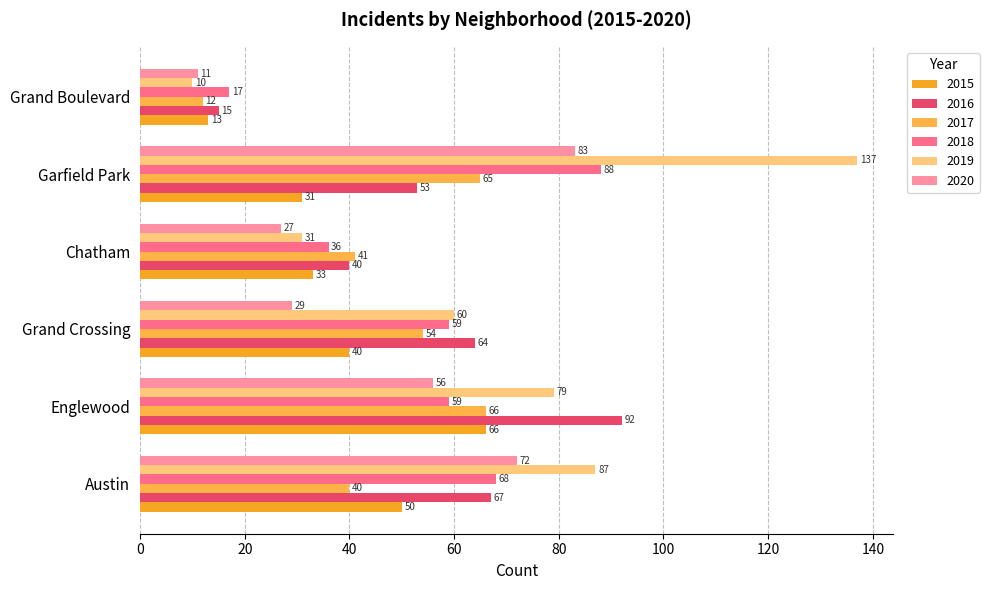

At which label does 2019 reach its minimum?

Grand Boulevard